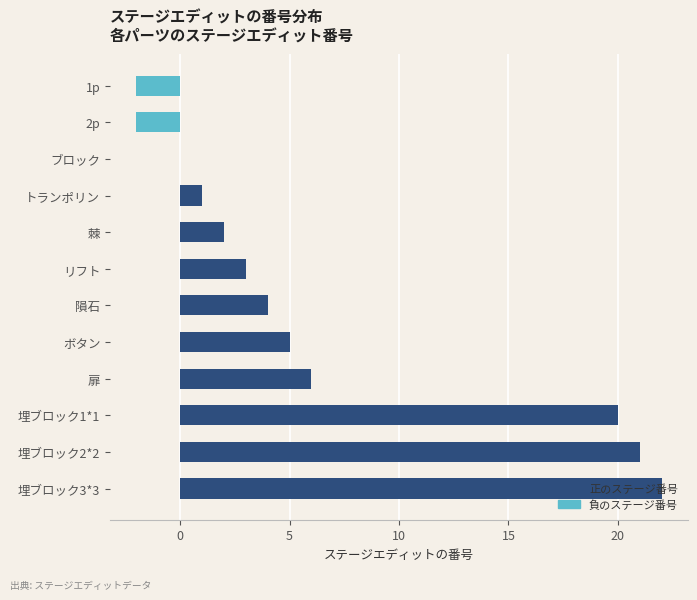

What is the change in value from 2p to 扉?

+8